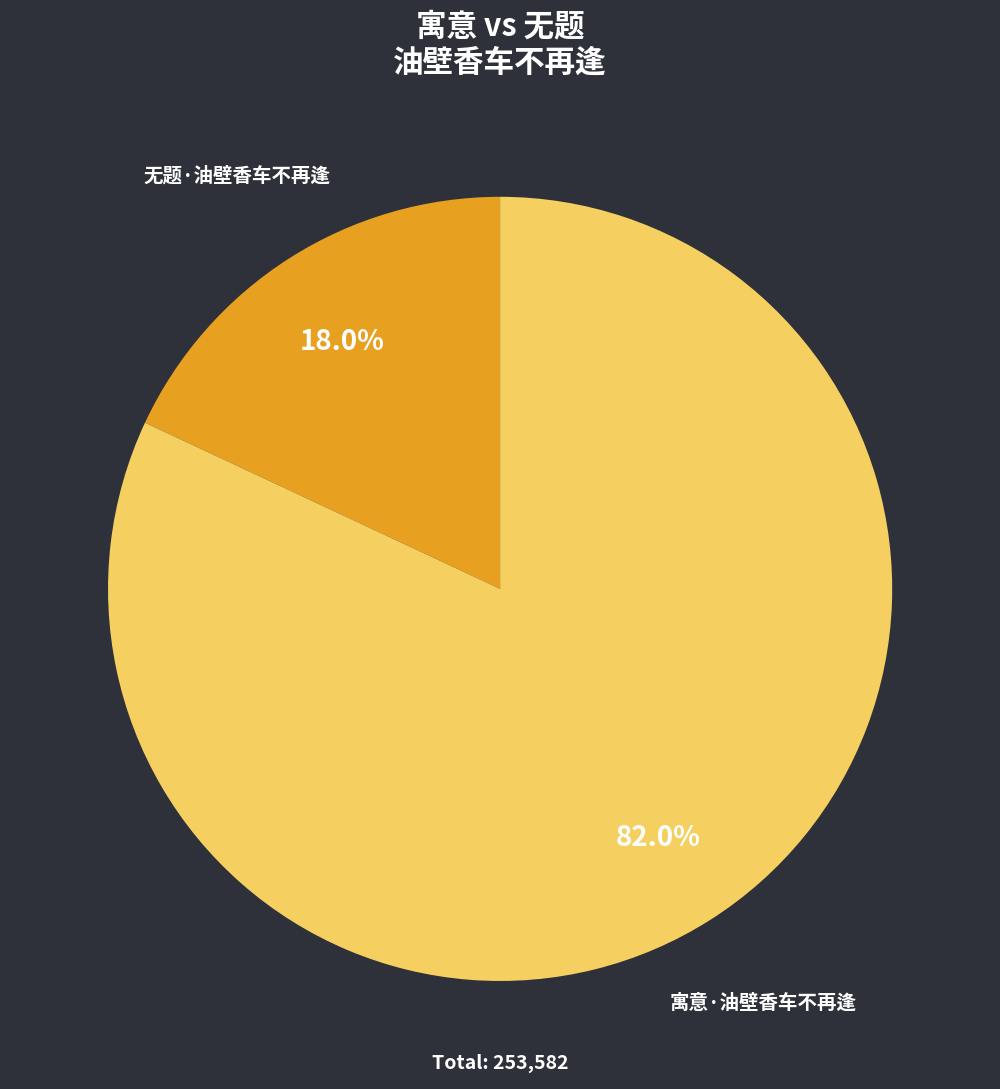

Which slice is the largest?

寓意·油壁香车不再逢